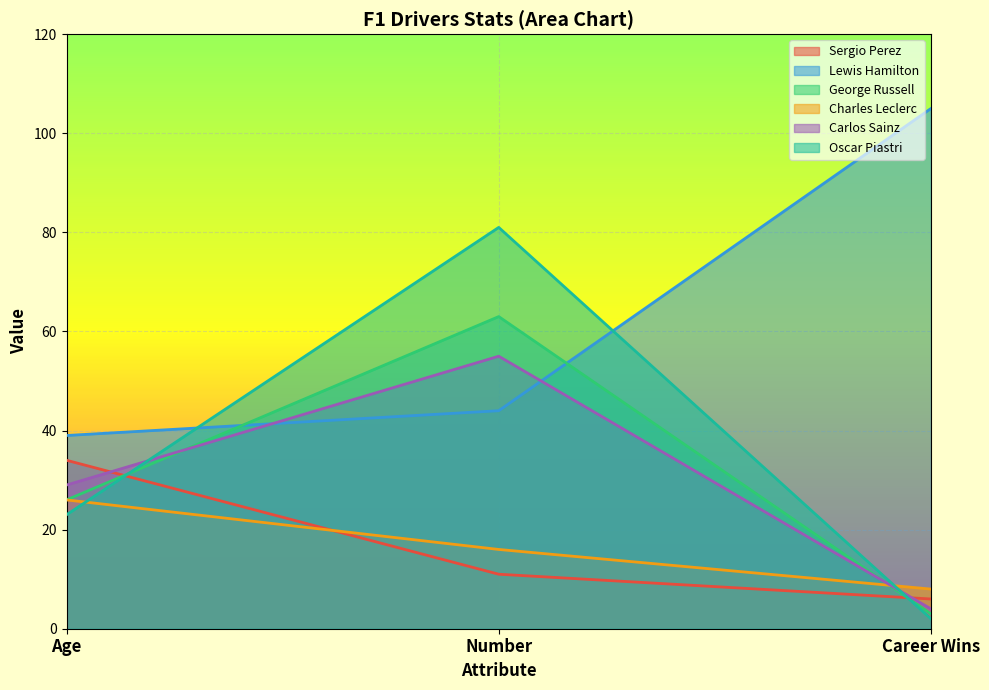

Which category has the lowest value across all series?

Career Wins